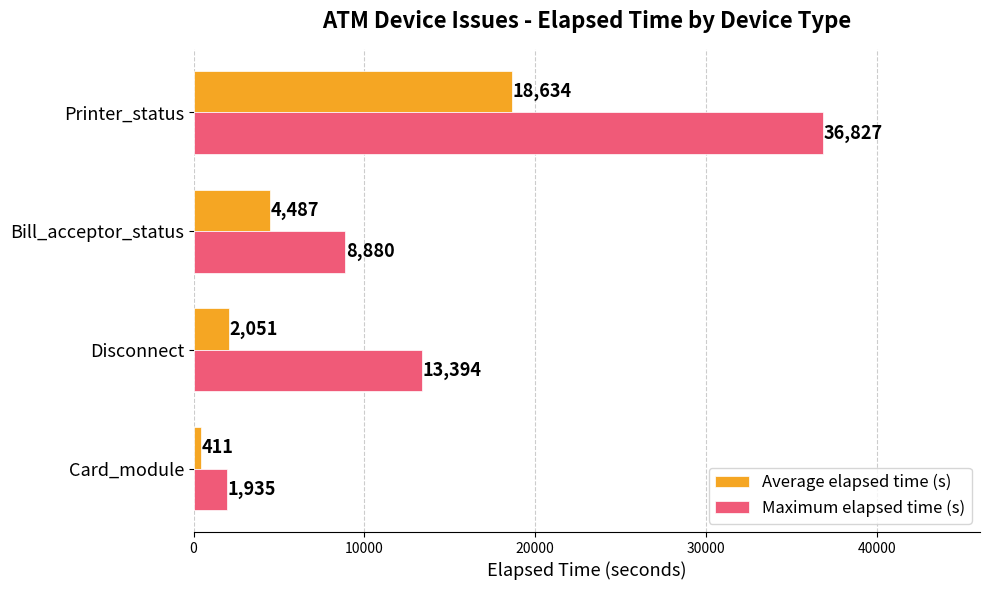

Which series has the largest total across all categories?

Maximum elapsed time (s)